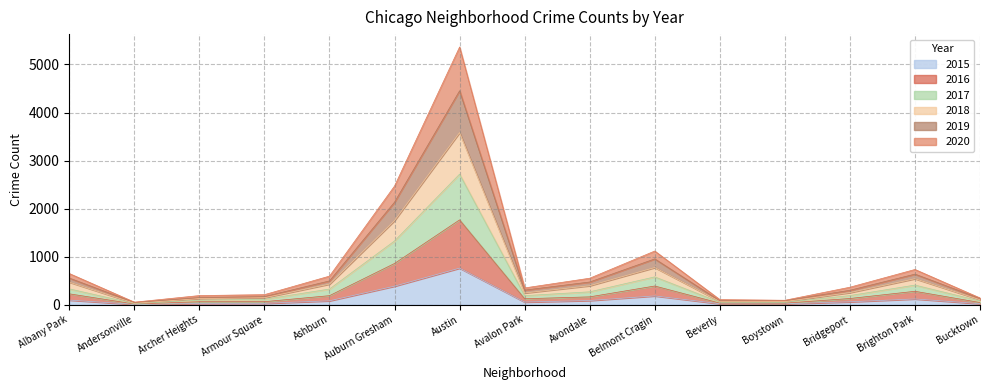

At which label does 2015 reach its peak?

Austin